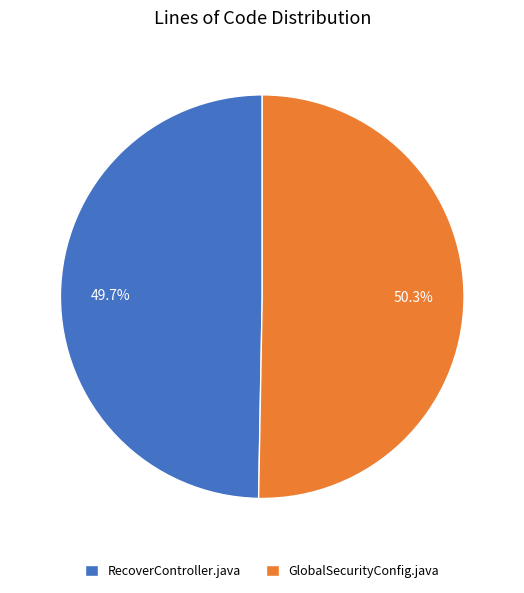

Combined, what portion of the pie is GlobalSecurityConfig.java and RecoverController.java?

100.0%